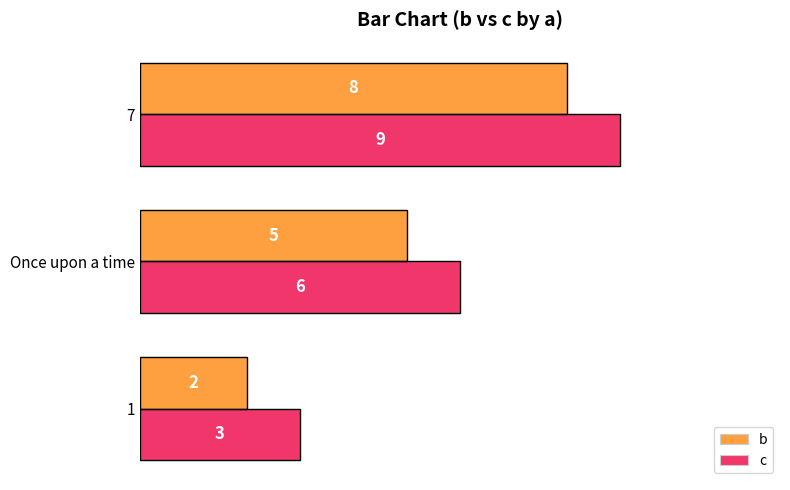

What is the sum of the c values at Once upon a time and 1?

9